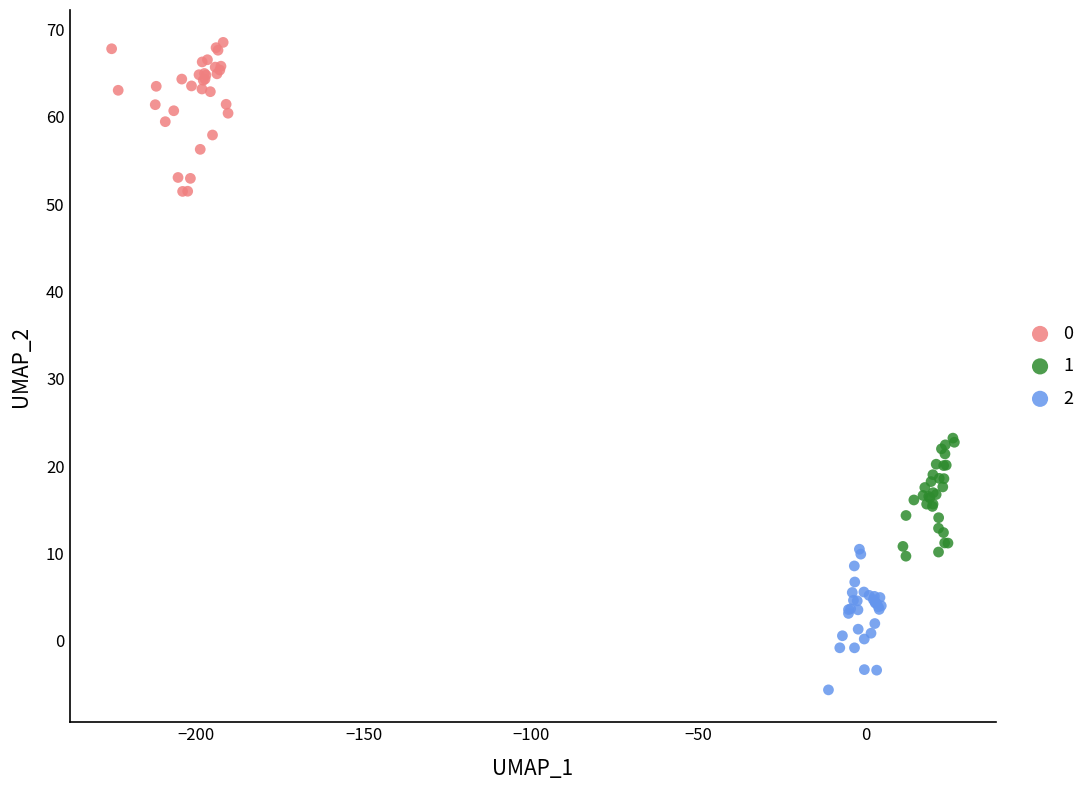

What are all the series names shown in the legend?

0, 1, 2